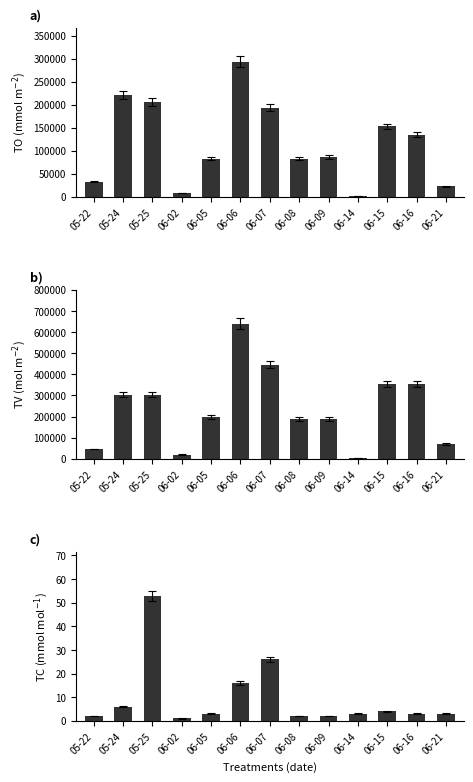

What is the label of the 3rd bar from the right?

06-15